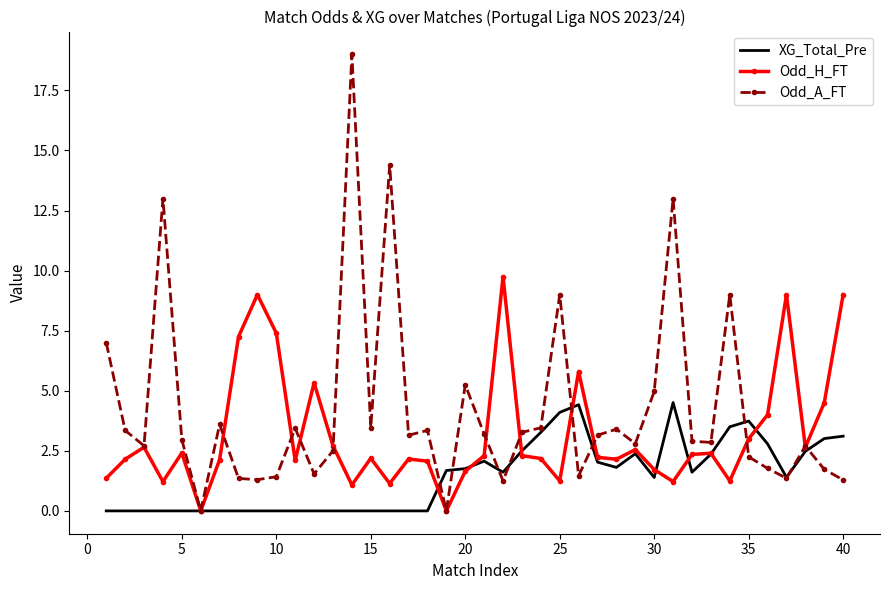

What is the greatest value displayed?

19.0